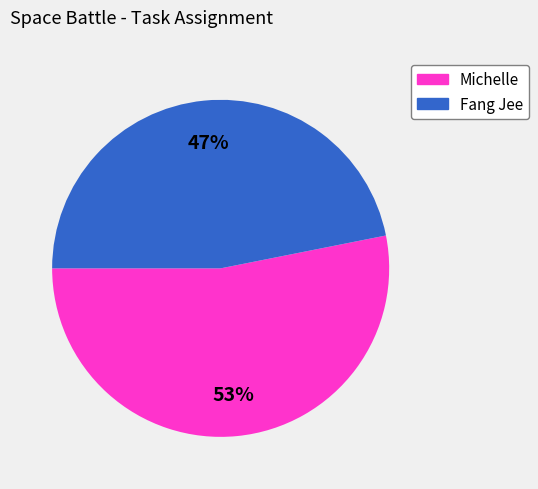

To the nearest percent, what is the difference between the largest and smallest slice percentages?

6%